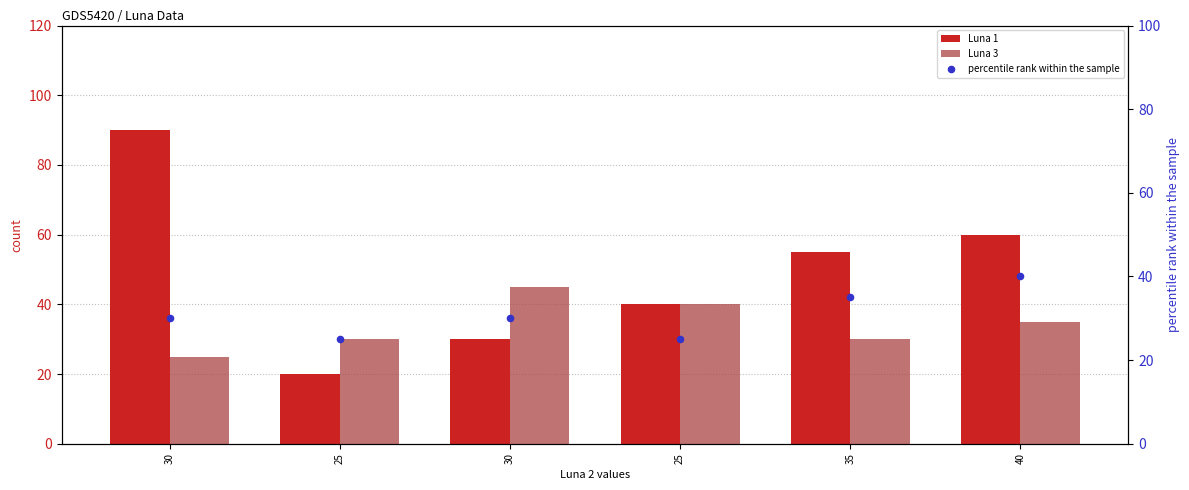

At how many categories does at least one series exceed 32?

5